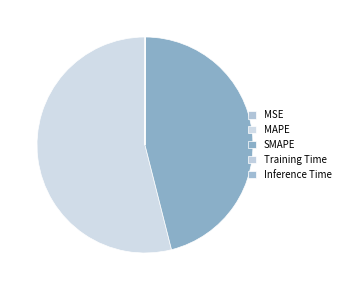

Do Inference Time and MSE together represent more than half of the pie?

No